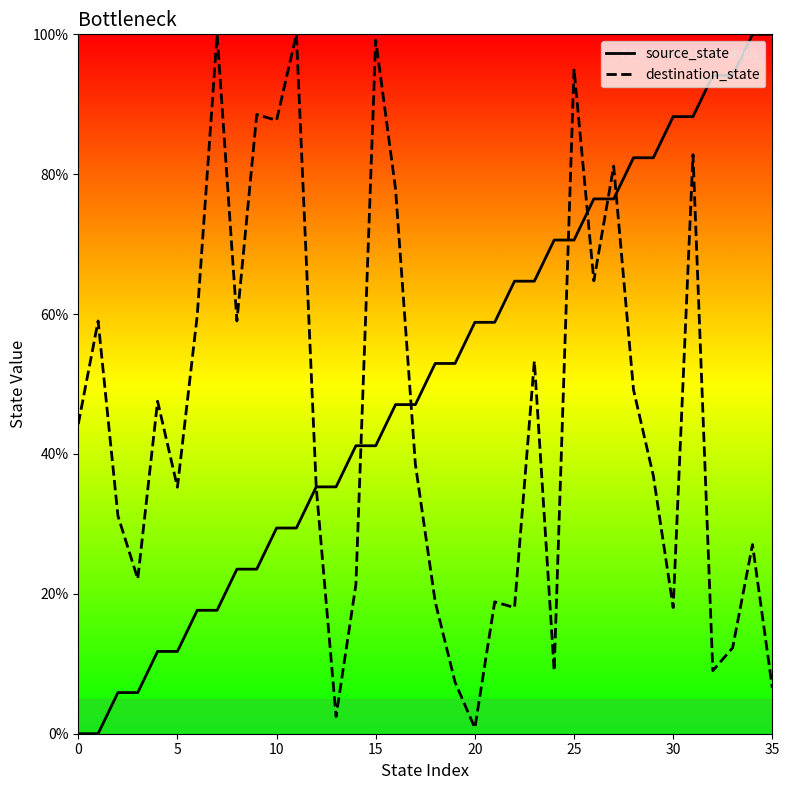

True or false: destination_state has more than 2 points higher than both neighbors.

True